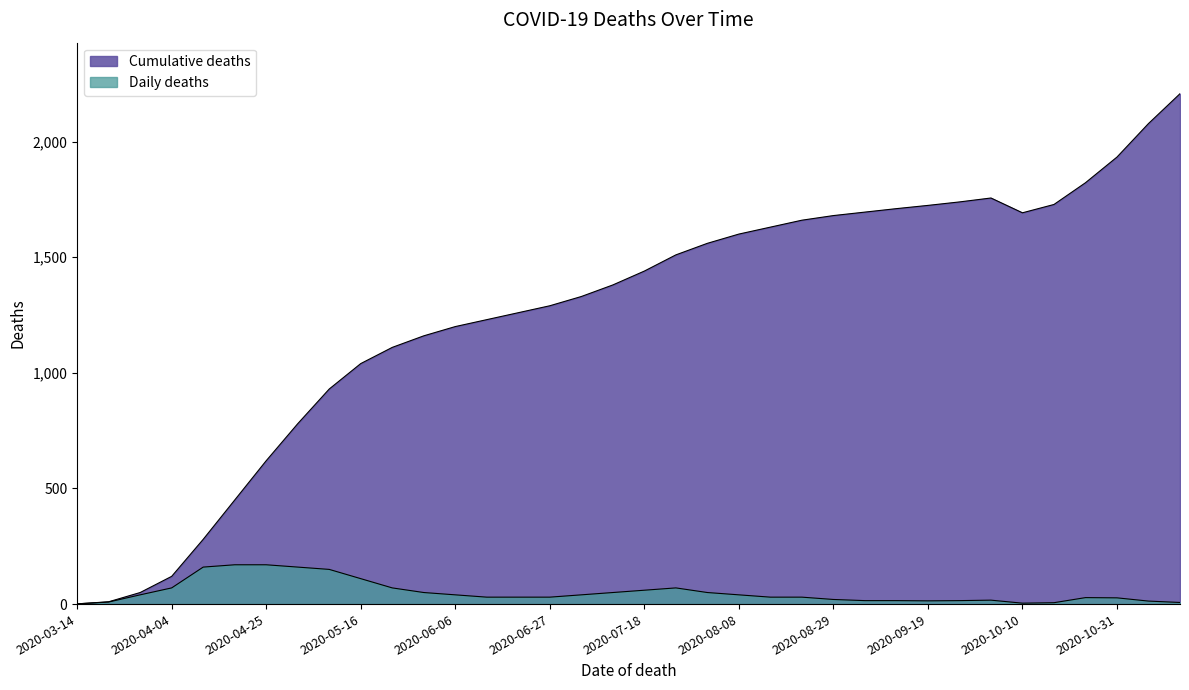

What position from the right is 2020-09-26?

8